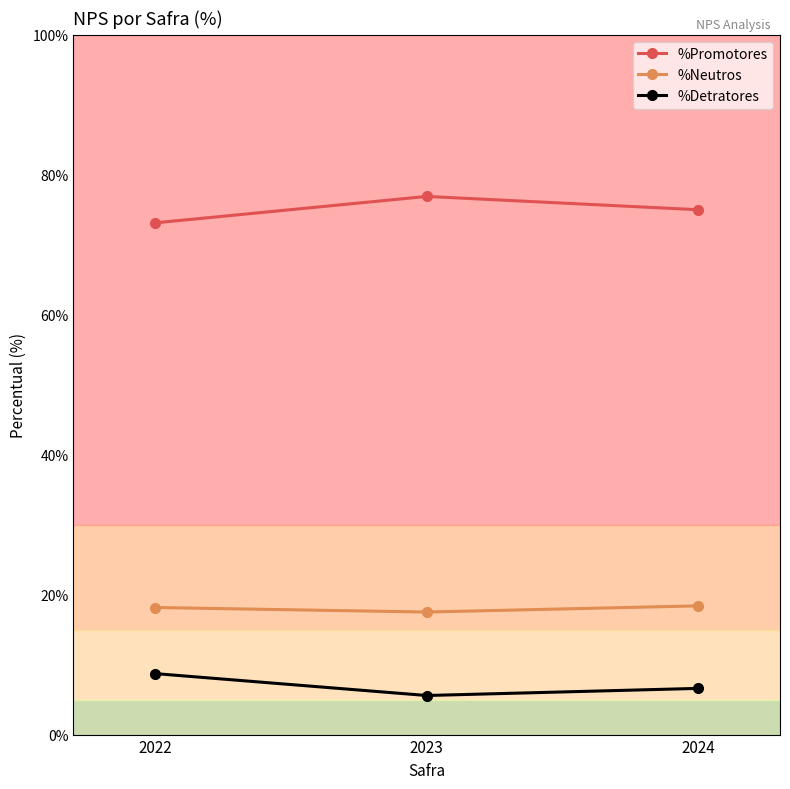

At which label does %Detratores first exceed 6?

2022